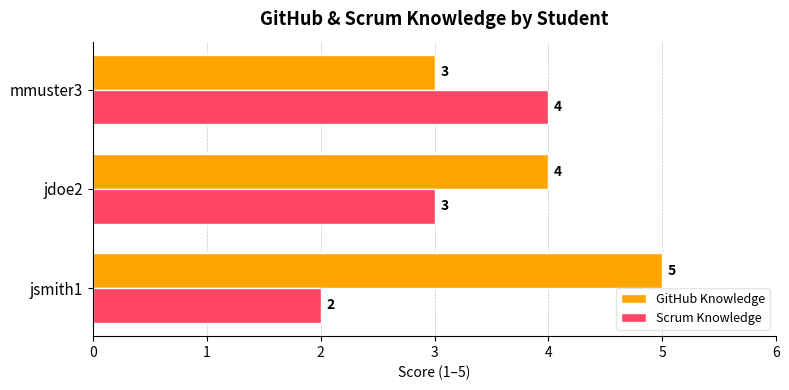

Which series has the largest total across all categories?

GitHub Knowledge